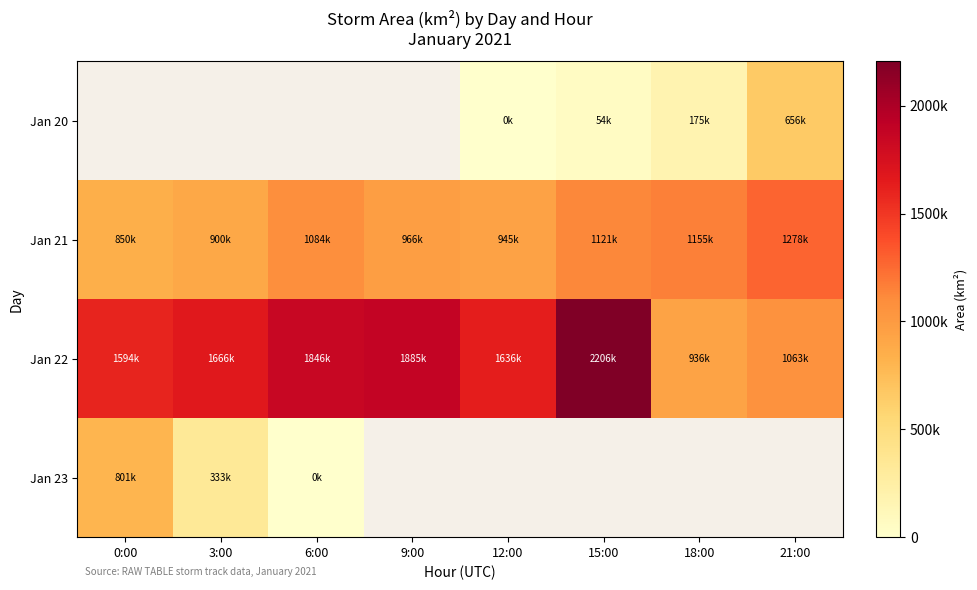

The value of Jan 21 at 15:00 is 288563.5. True or false?

False